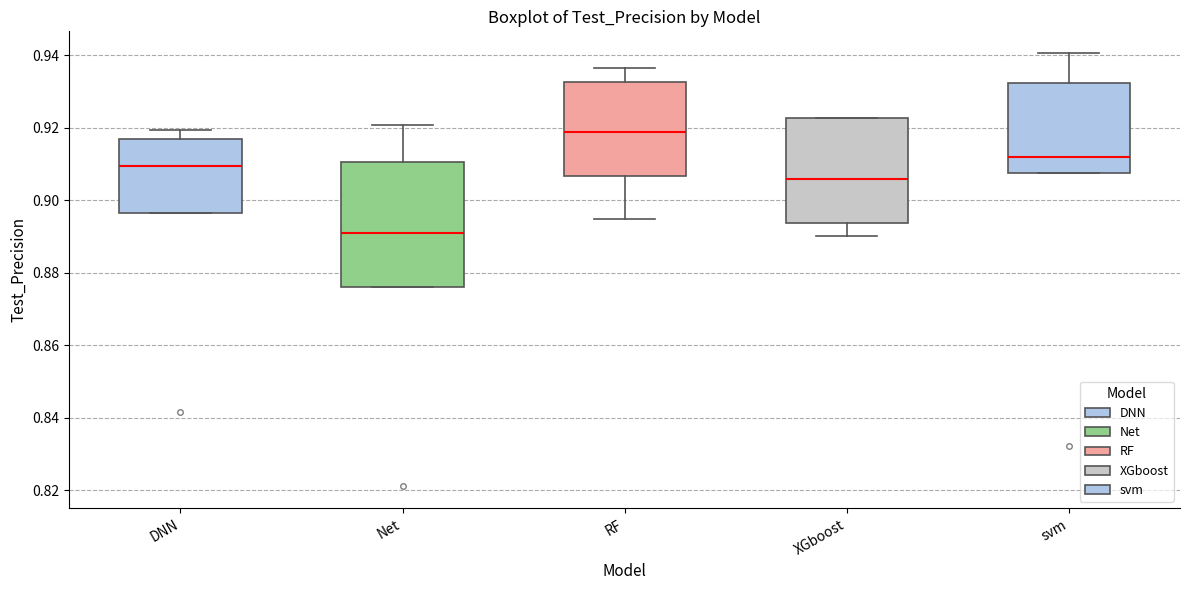

Comparing the boxes themselves (not the whiskers), which one is the tallest?

Net